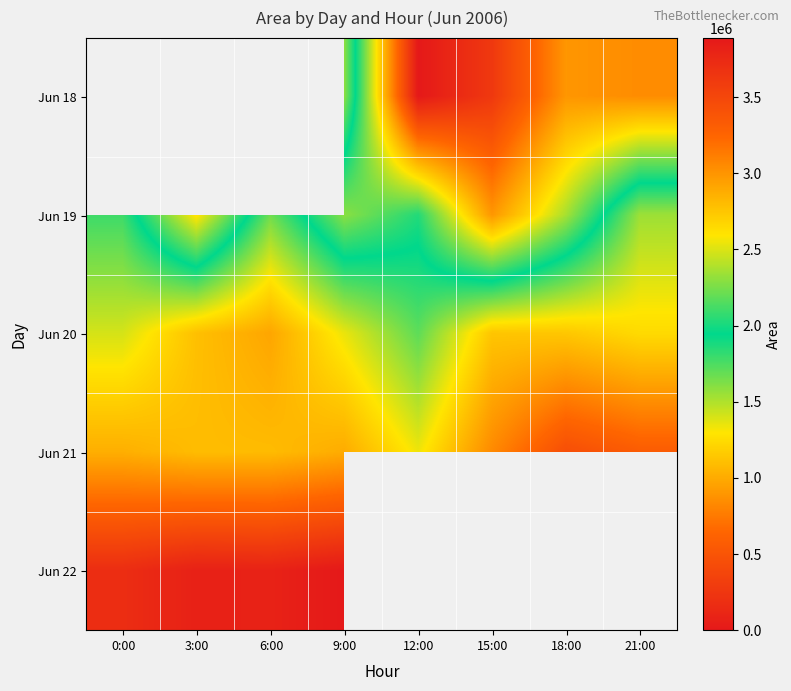

True or false: Jun 18 has a value of 5452239.6 at 21:00.

False